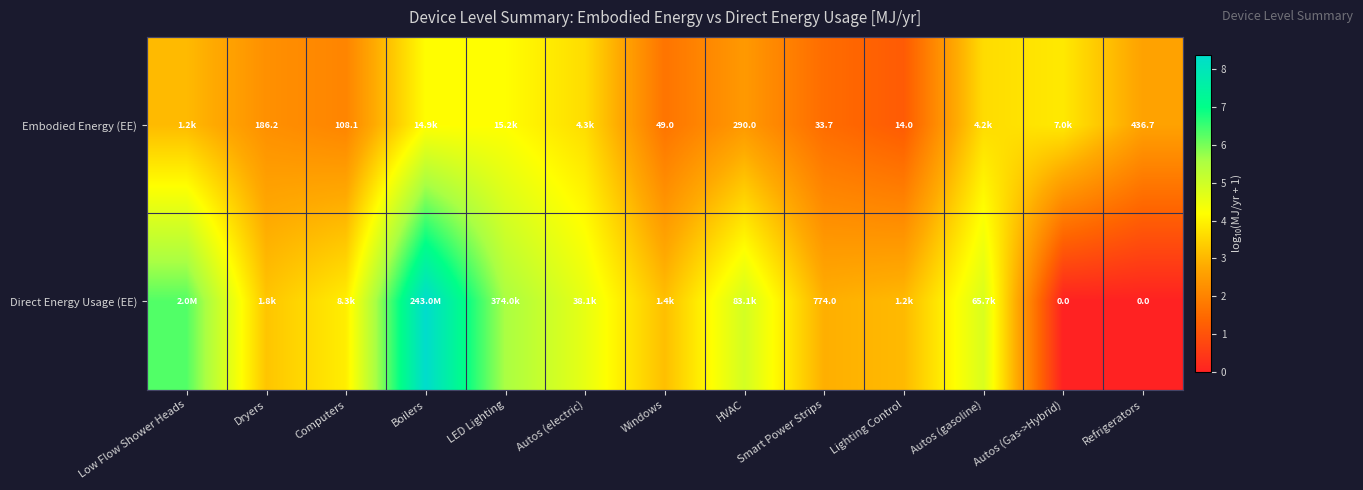

Where does the Embodied Energy (EE) series first go above 2?

Low Flow Shower Heads